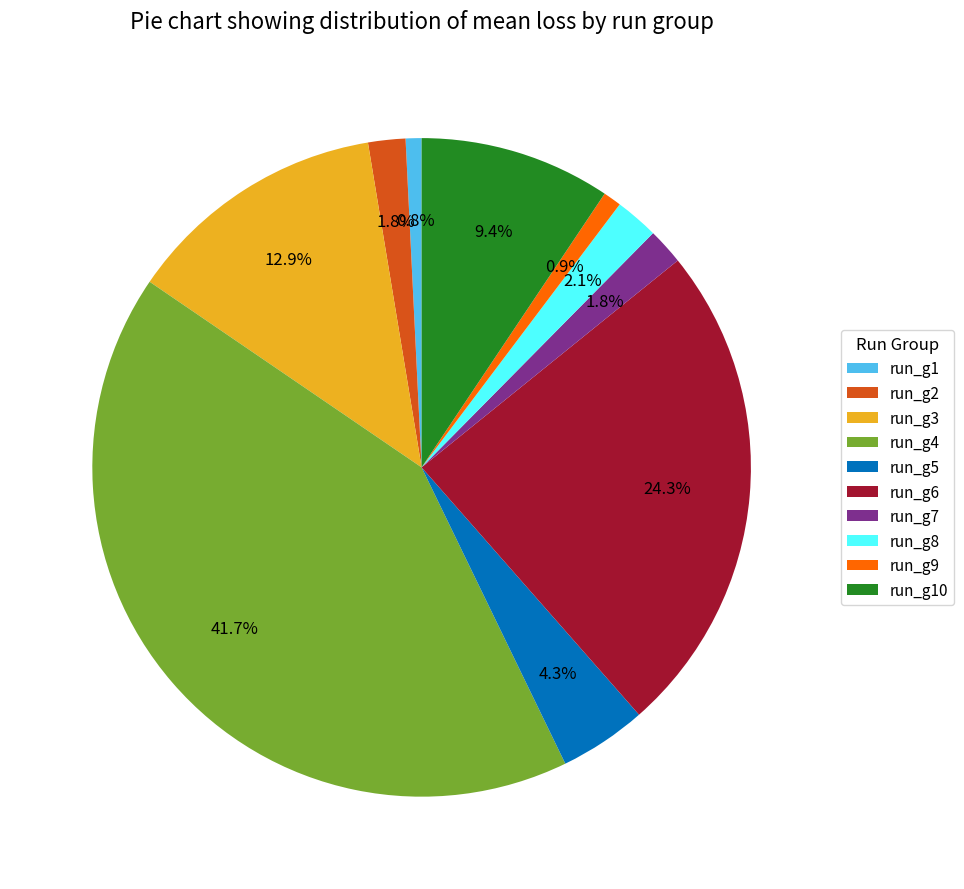

To the nearest percent, what is the combined percentage of run_g10 and run_g4?

51%